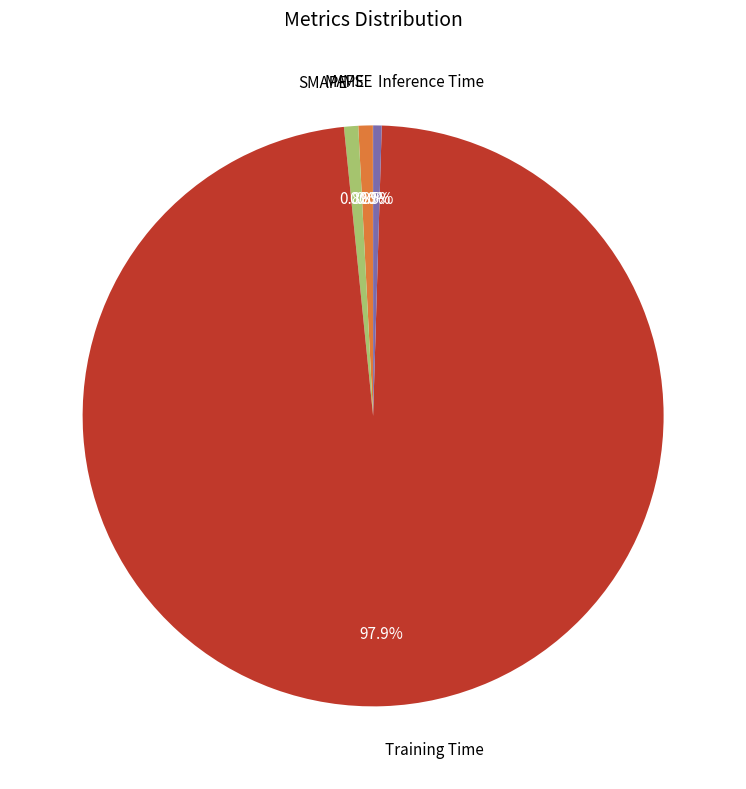

Does any single category account for the majority?

Yes